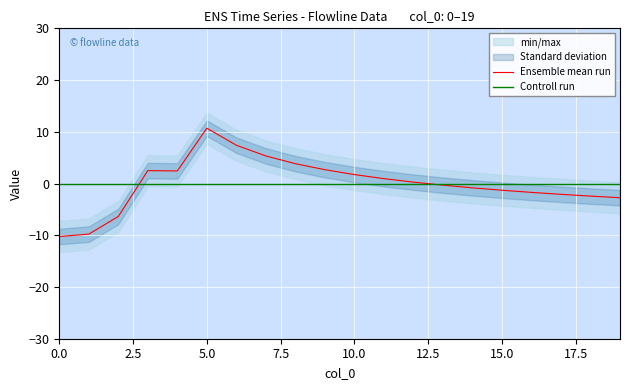

What is the total value across all series at 12?

0.3